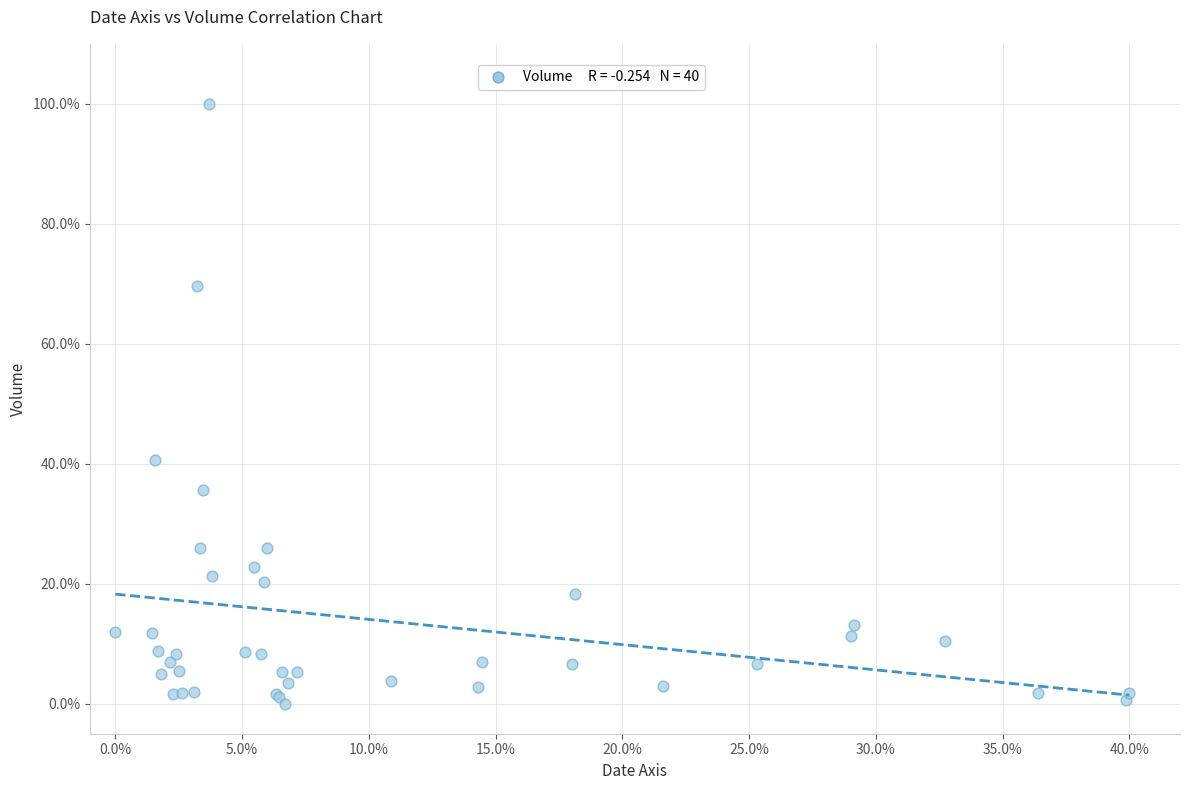

What Y value in the scatter plot is closest to 50?

40.6